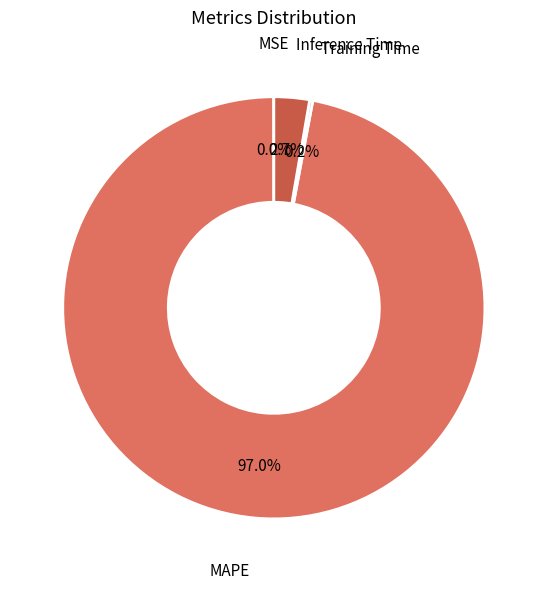

Is there any slice that represents more than half of the pie?

Yes